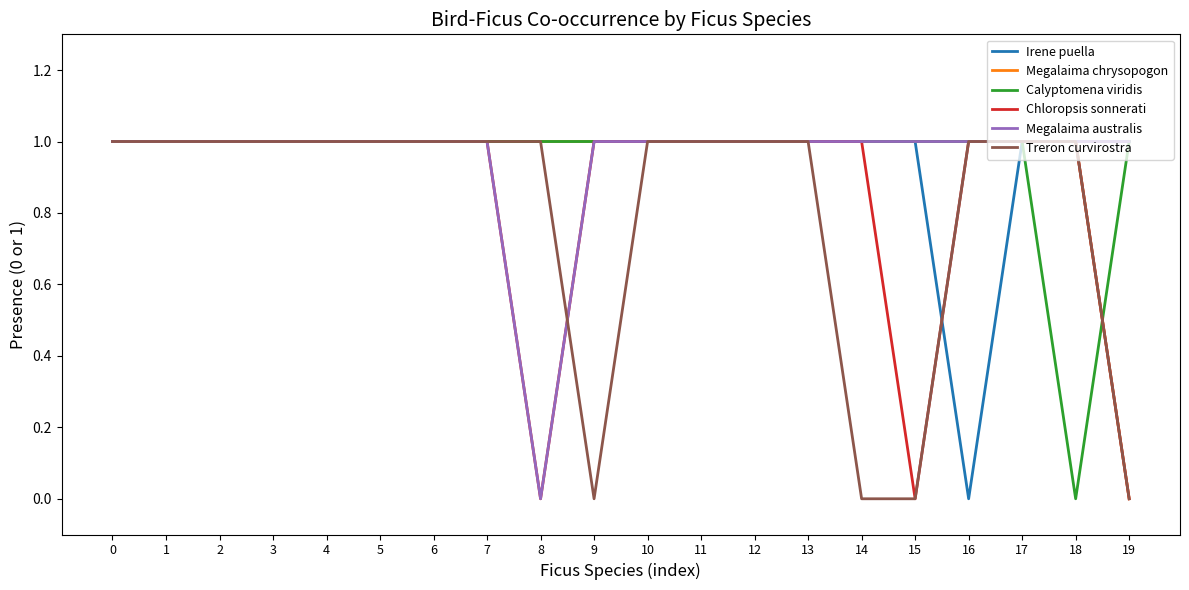

How many positive values does the Megalaima chrysopogon series have?

19